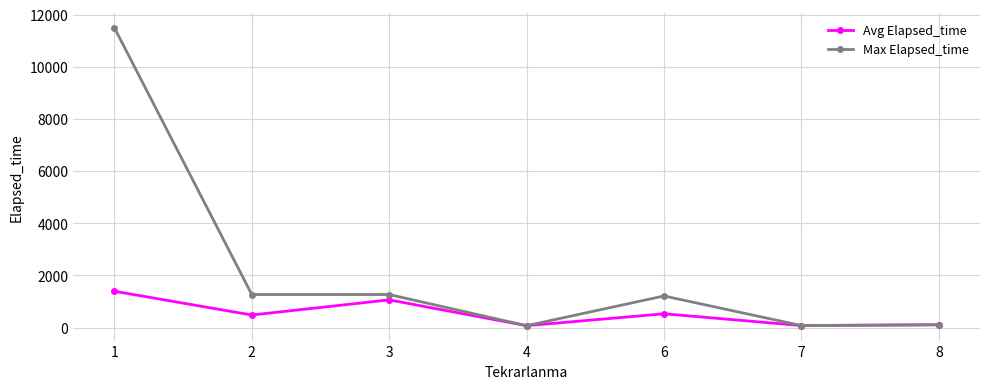

What is the sum of the Max Elapsed_time values at 2 and 1?

12760.0